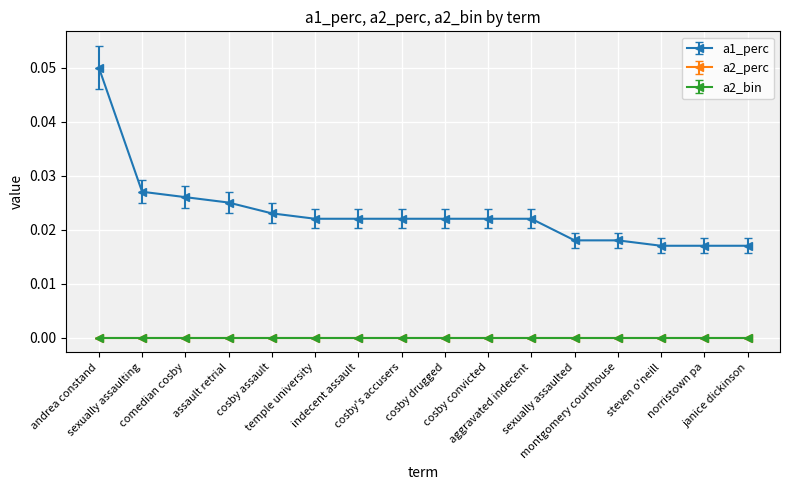

Reading left to right, extract all data points from this chart.

a1_perc: andrea constand=0.1	sexually assaulting=0.0	comedian cosby=0.0	assault retrial=0.0	cosby assault=0.0	temple university=0.0	indecent assault=0.0	cosby's accusers=0.0	cosby drugged=0.0	cosby convicted=0.0	aggravated indecent=0.0	sexually assaulted=0.0	montgomery courthouse=0.0	steven o'neill=0.0	norristown pa=0.0	janice dickinson=0.0
a2_perc: andrea constand=0.0	sexually assaulting=0.0	comedian cosby=0.0	assault retrial=0.0	cosby assault=0.0	temple university=0.0	indecent assault=0.0	cosby's accusers=0.0	cosby drugged=0.0	cosby convicted=0.0	aggravated indecent=0.0	sexually assaulted=0.0	montgomery courthouse=0.0	steven o'neill=0.0	norristown pa=0.0	janice dickinson=0.0
a2_bin: andrea constand=0.0	sexually assaulting=0.0	comedian cosby=0.0	assault retrial=0.0	cosby assault=0.0	temple university=0.0	indecent assault=0.0	cosby's accusers=0.0	cosby drugged=0.0	cosby convicted=0.0	aggravated indecent=0.0	sexually assaulted=0.0	montgomery courthouse=0.0	steven o'neill=0.0	norristown pa=0.0	janice dickinson=0.0